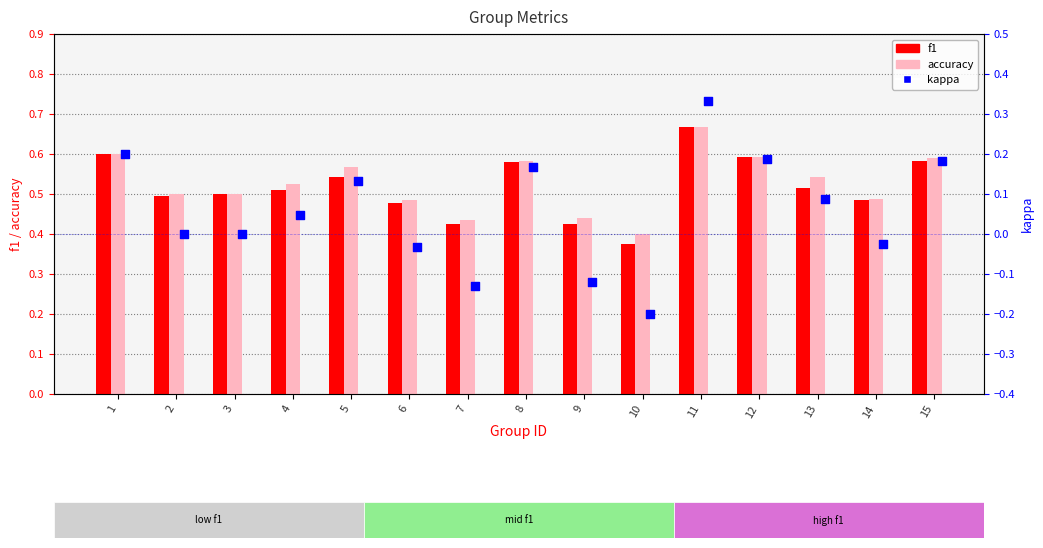

At how many categories does at least one series exceed 0?

15